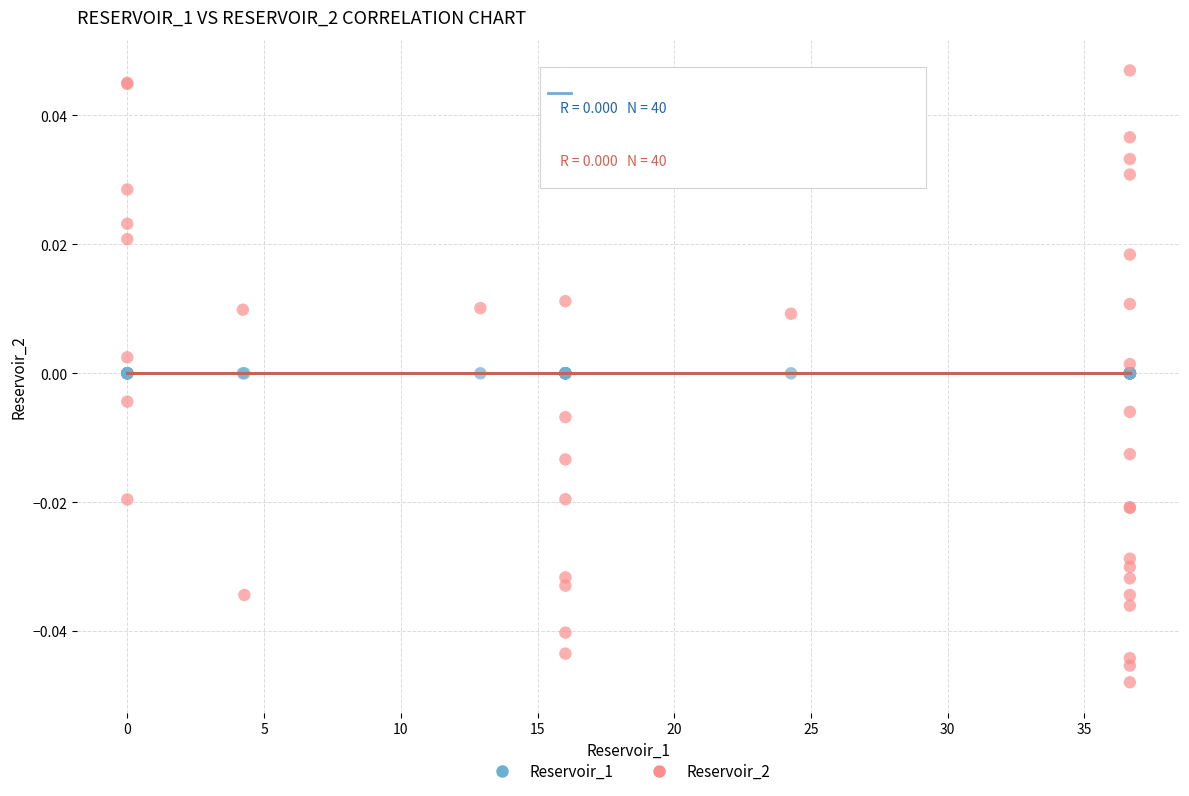

Which series reaches the maximum Y coordinate?

Reservoir_2